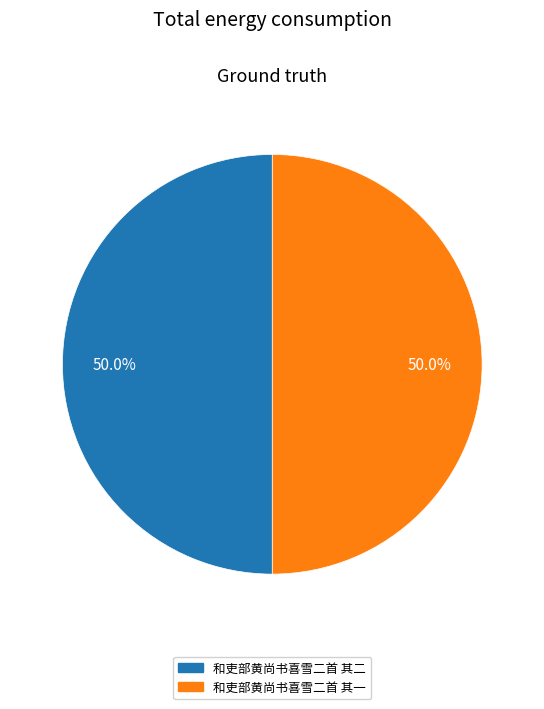

Is it true that 和吏部黄尚书喜雪二首 其二 is 63% of the pie?

False